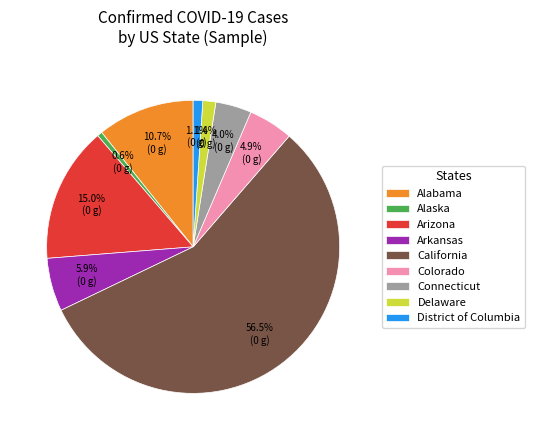

Which has a higher value, Connecticut or Arkansas?

Arkansas